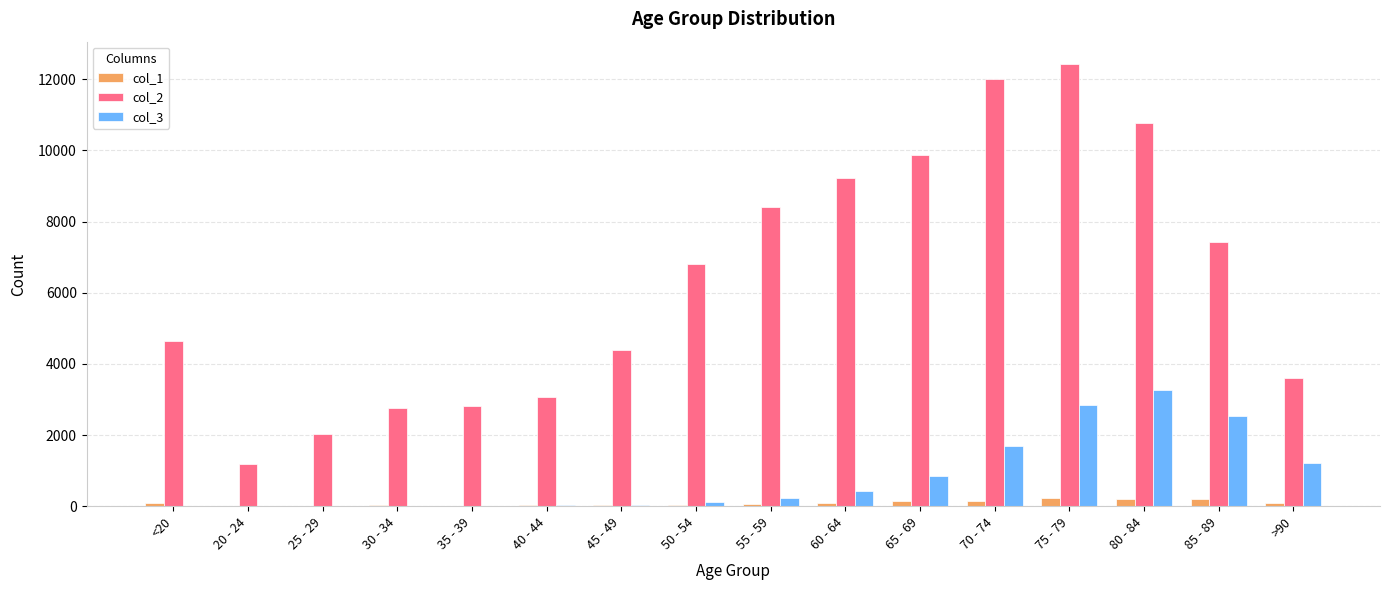

How many groups of bars are there?

16